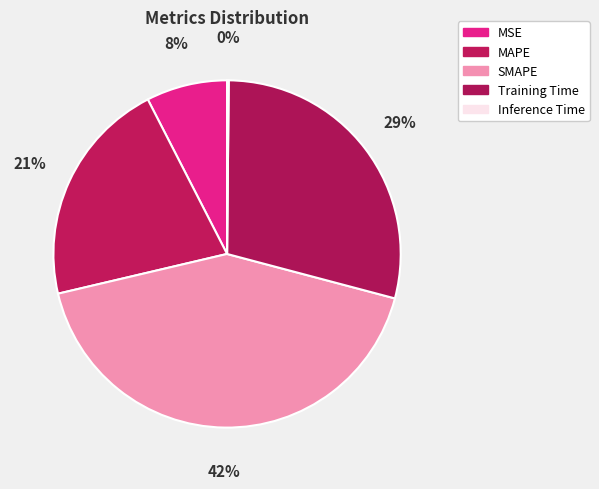

What percentage is NOT represented by MAPE?

78.9%